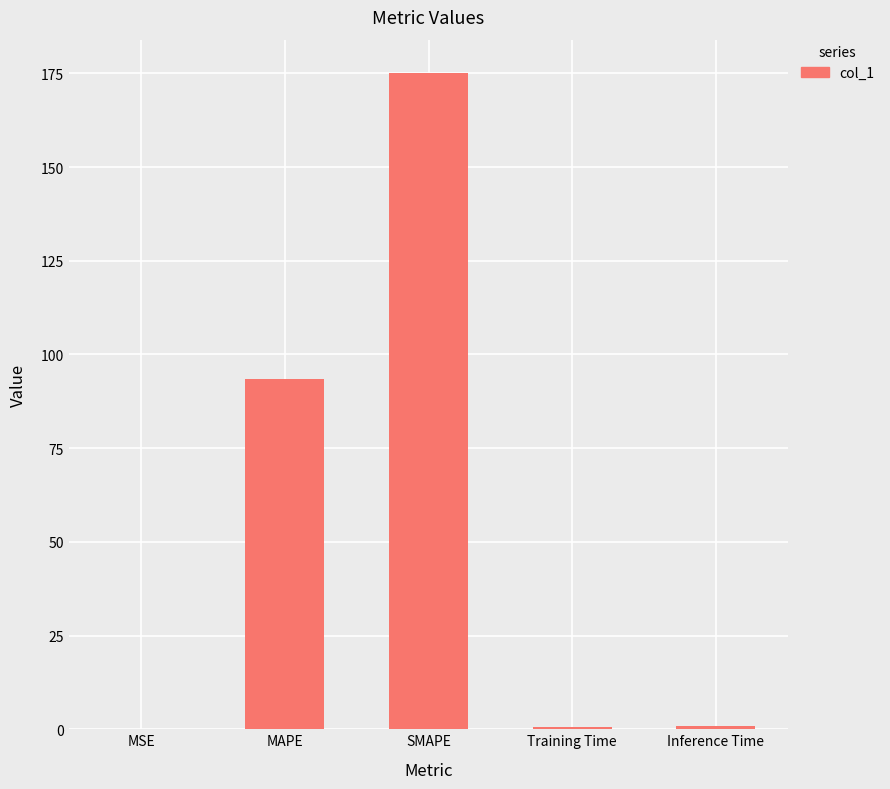

Between MAPE and SMAPE, which is larger?

SMAPE